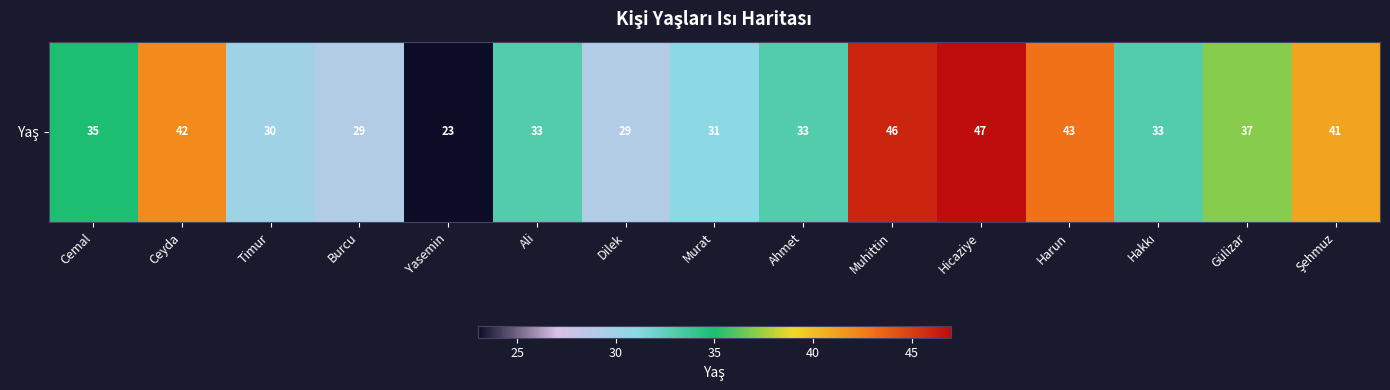

Reading left to right, extract all data points from this chart.

Cemal=35	Ceyda=42	Timur=30	Burcu=29	Yasemin=23	Ali=33	Dilek=29	Murat=31	Ahmet=33	Muhittin=46	Hicaziye=47	Harun=43	Hakkı=33	Gülizar=37	Şehmuz=41